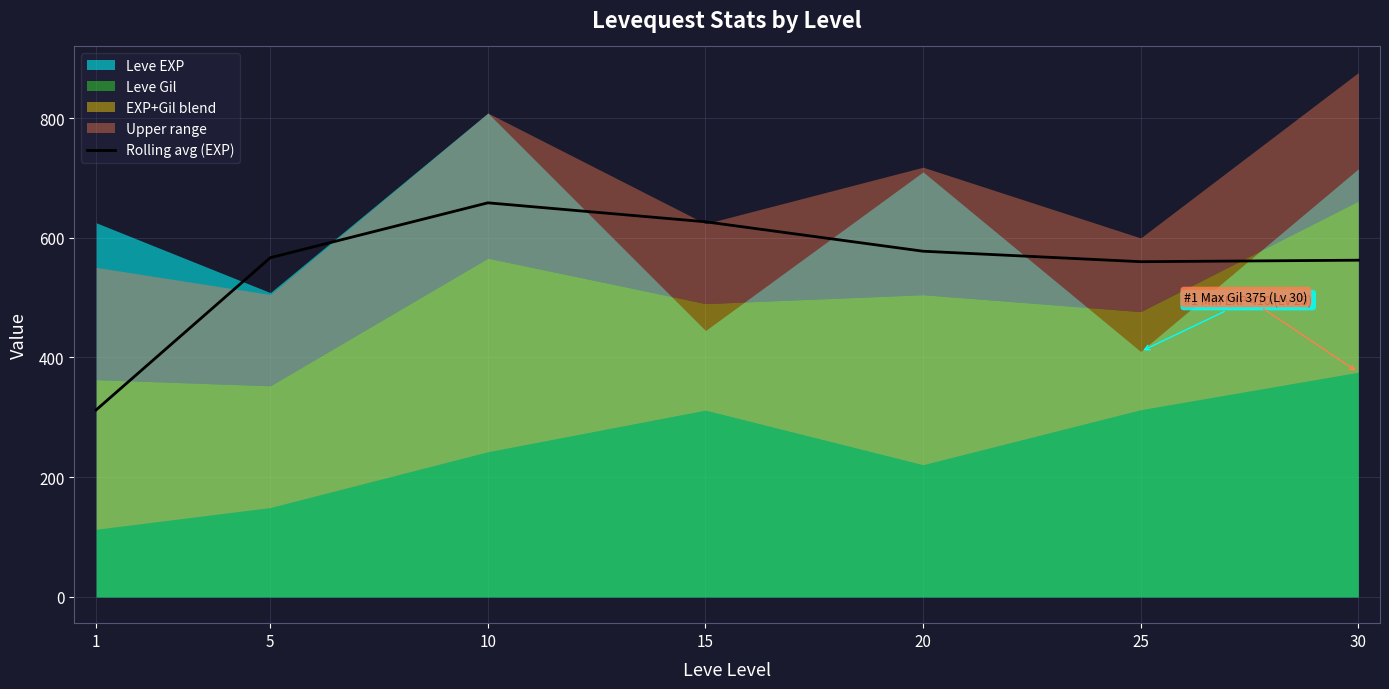

Which label corresponds to the largest value in the chart?

10